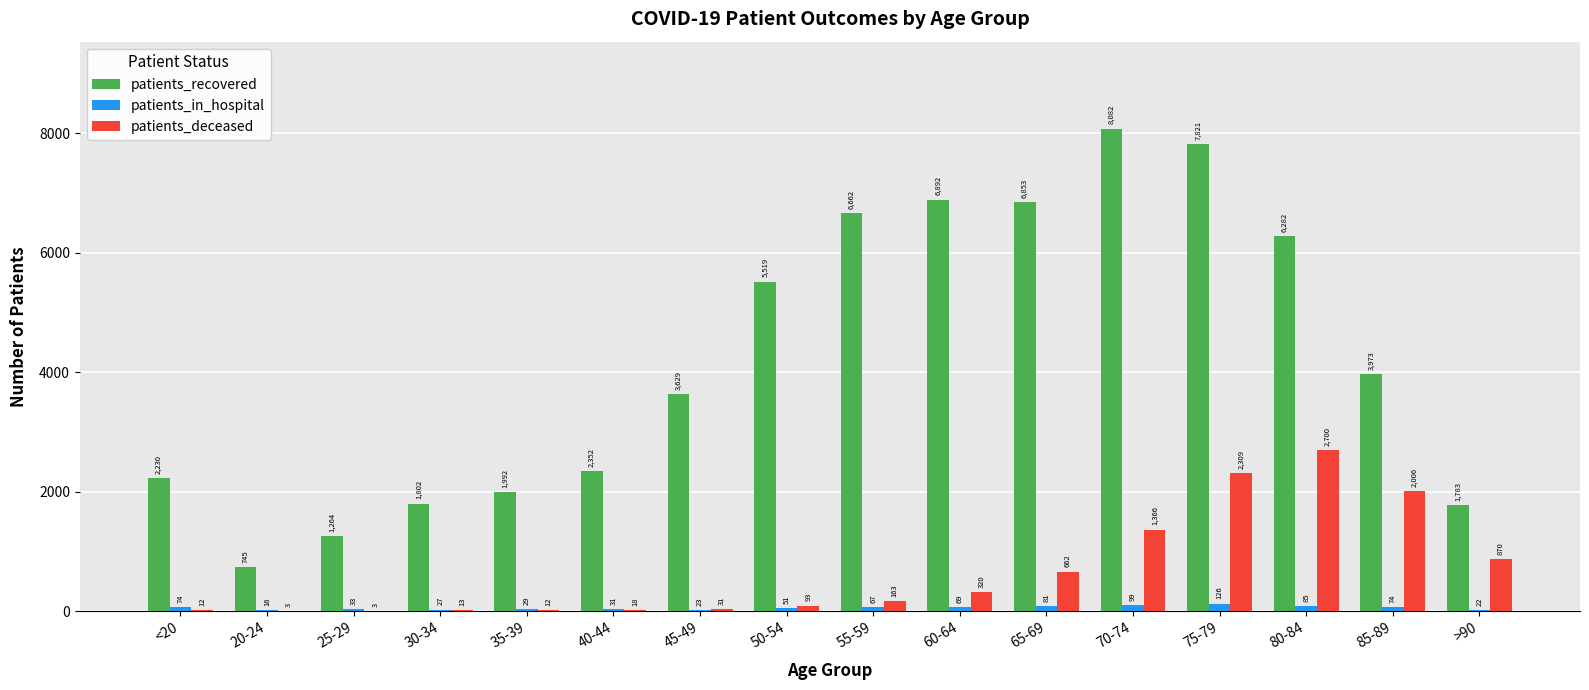

Between 45-49 and 85-89, which series saw the biggest shift?

patients_deceased